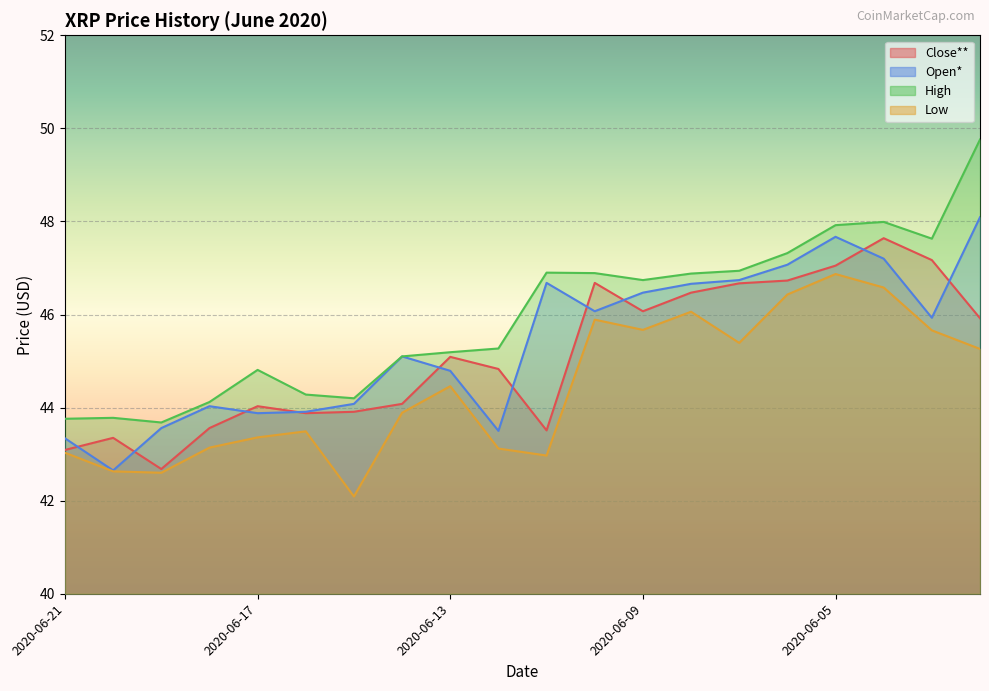

What is the minimum value for Close**?

42.7